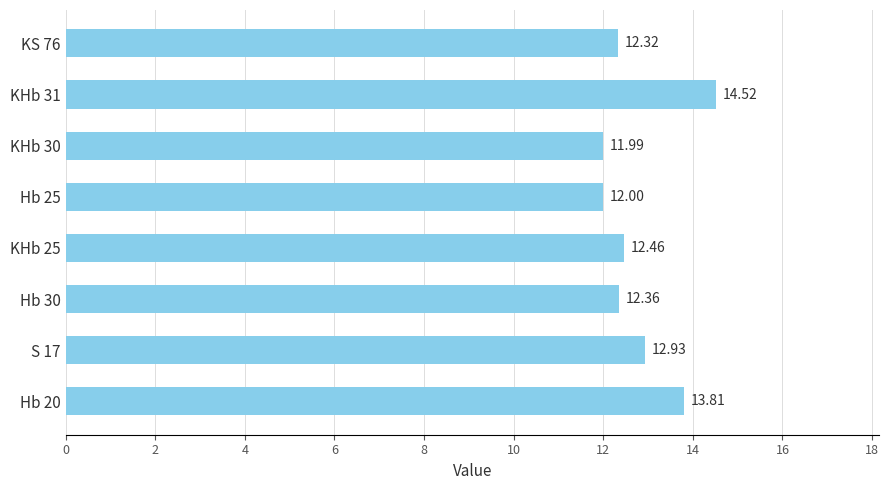

Rank the categories by value from lowest to highest.

KHb 30, Hb 25, KS 76, Hb 30, KHb 25, S 17, Hb 20, KHb 31